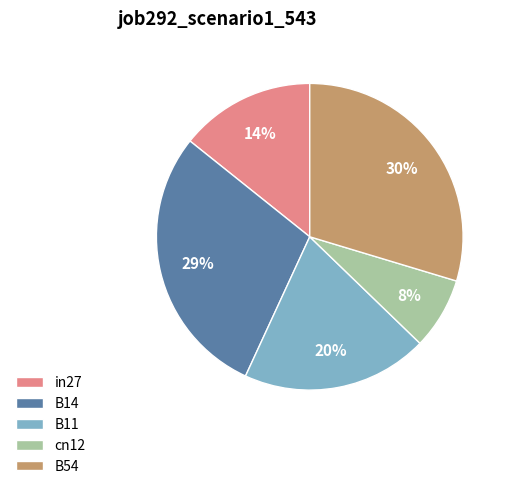

True or false: B14 accounts for 17% of the total.

False